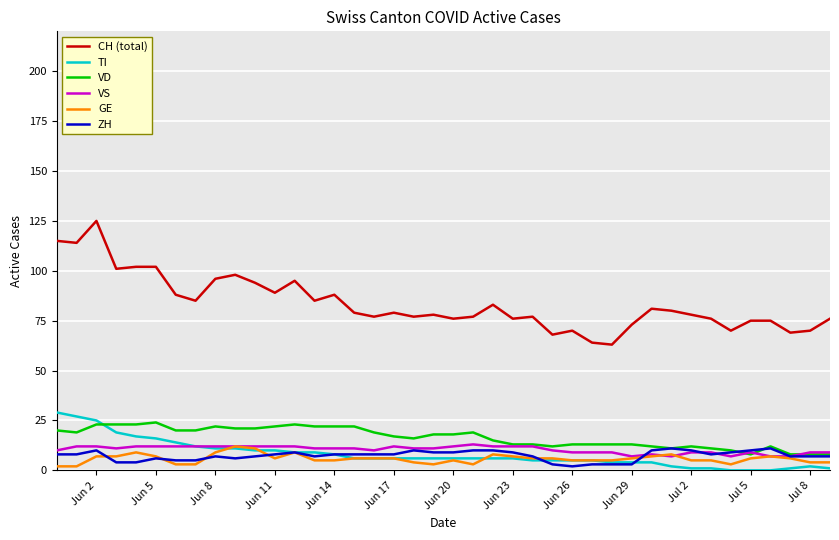

What is the greatest value displayed?

125